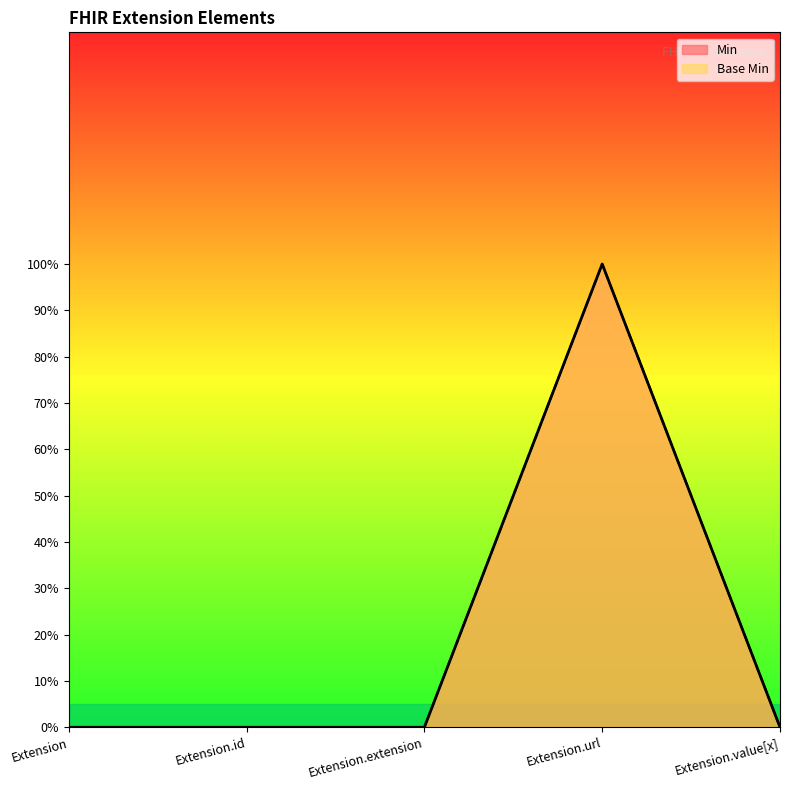

The value of Min at Extension.value[x] is 0. True or false?

True